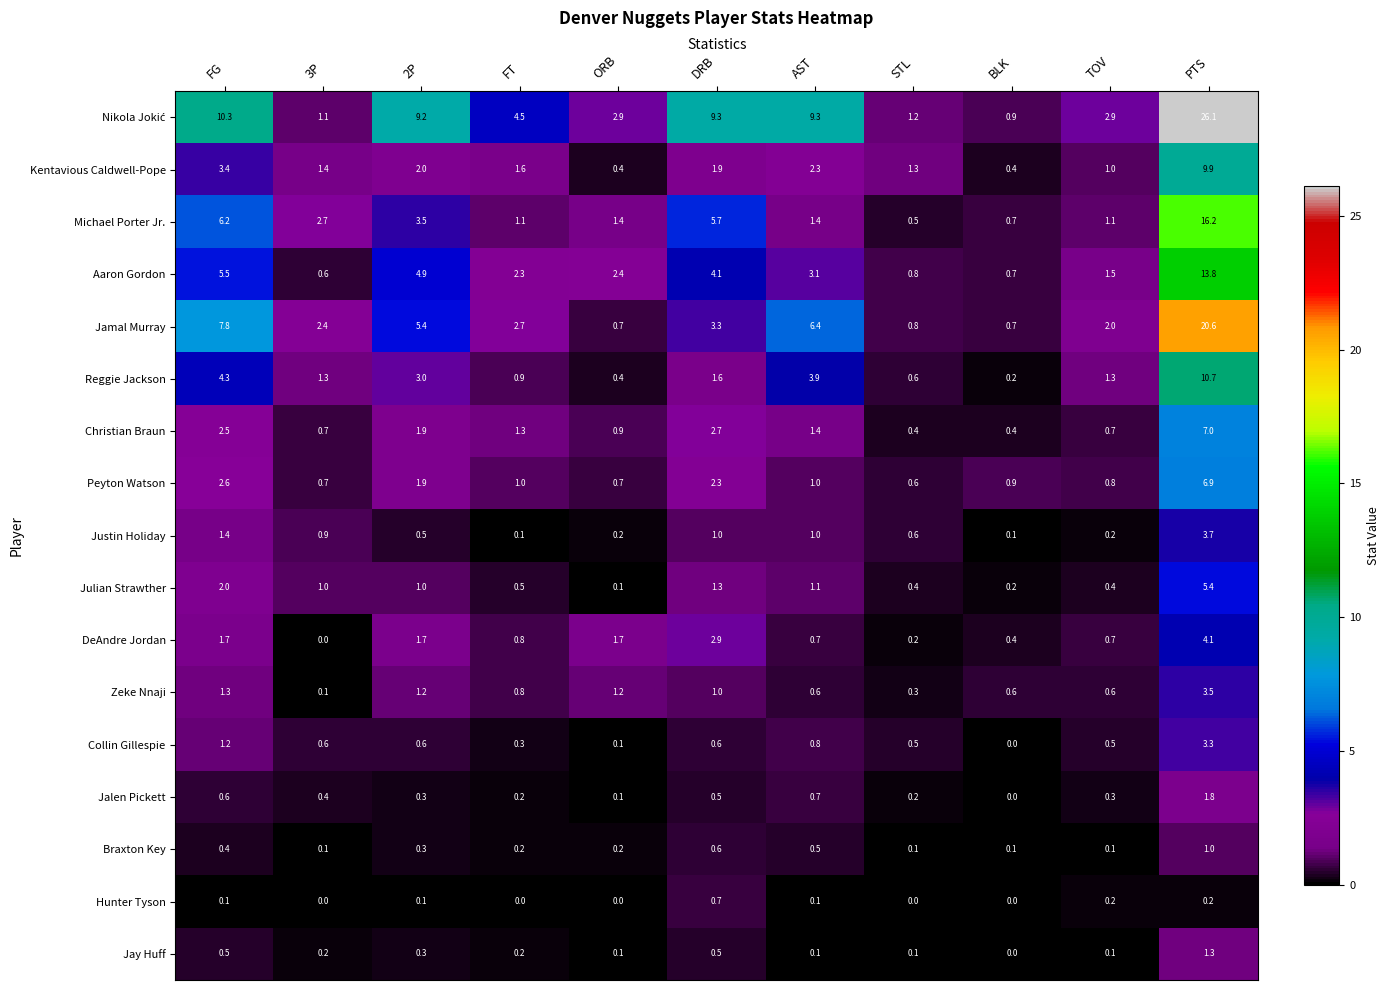

At which category is the sum across all series the highest?

PTS